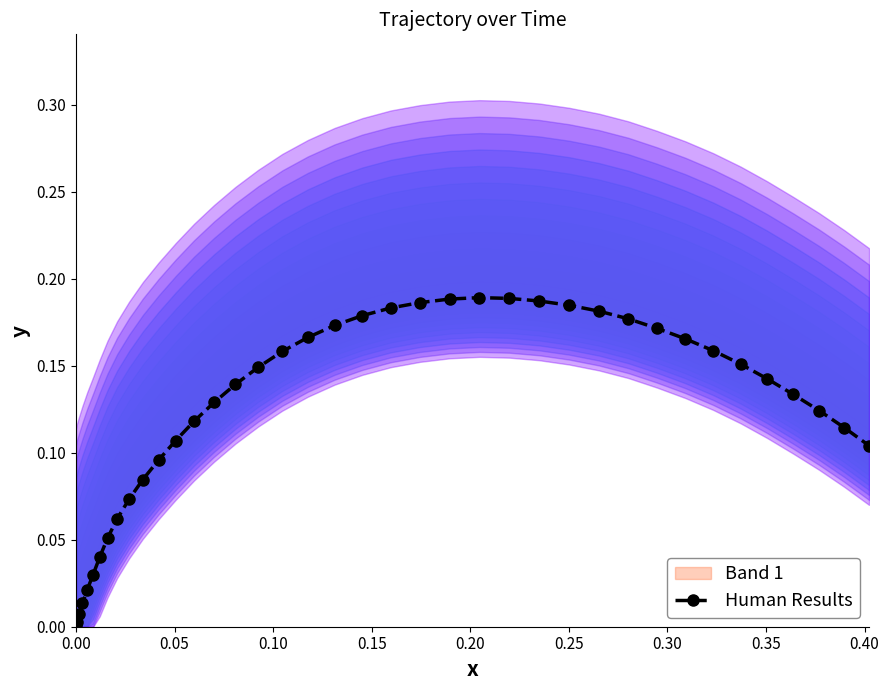

How many positive values are there?

38